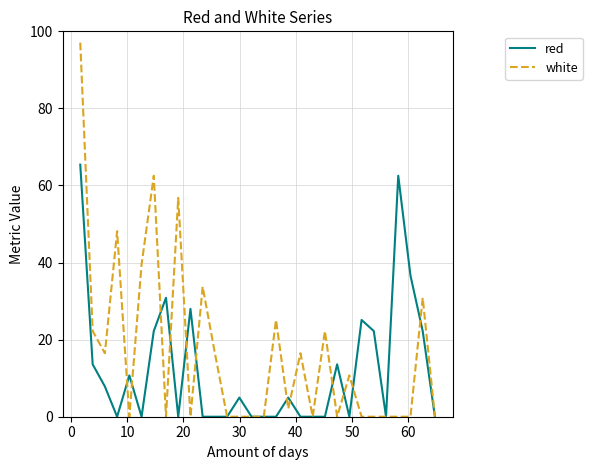

Which series has the widest spread of values?

white